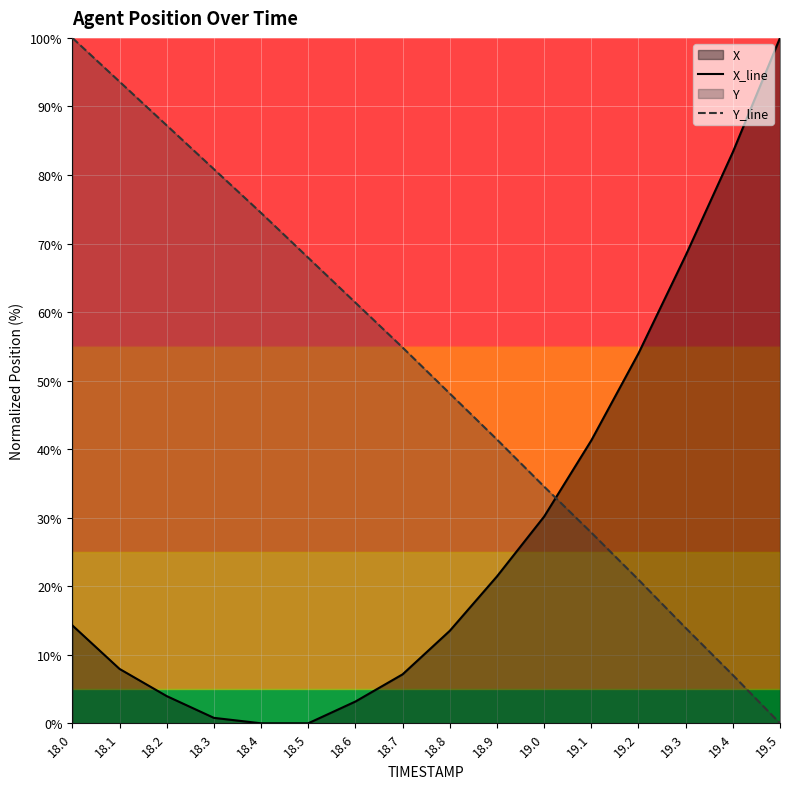

What is the highest value of the Y_line series?

100.0